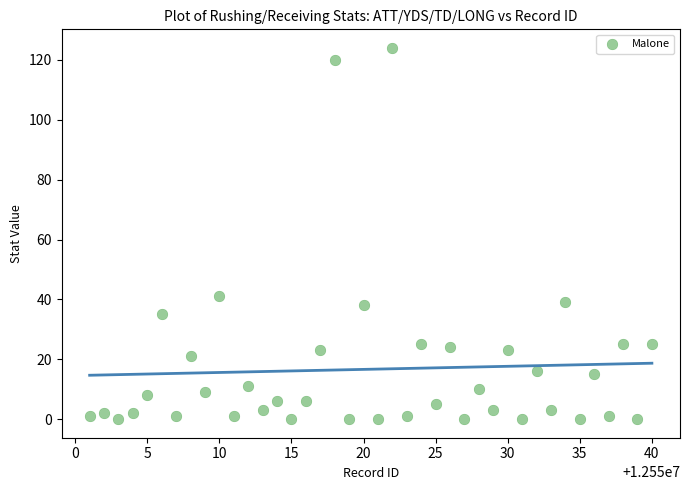

What Y value in the scatter plot is closest to 62?

41